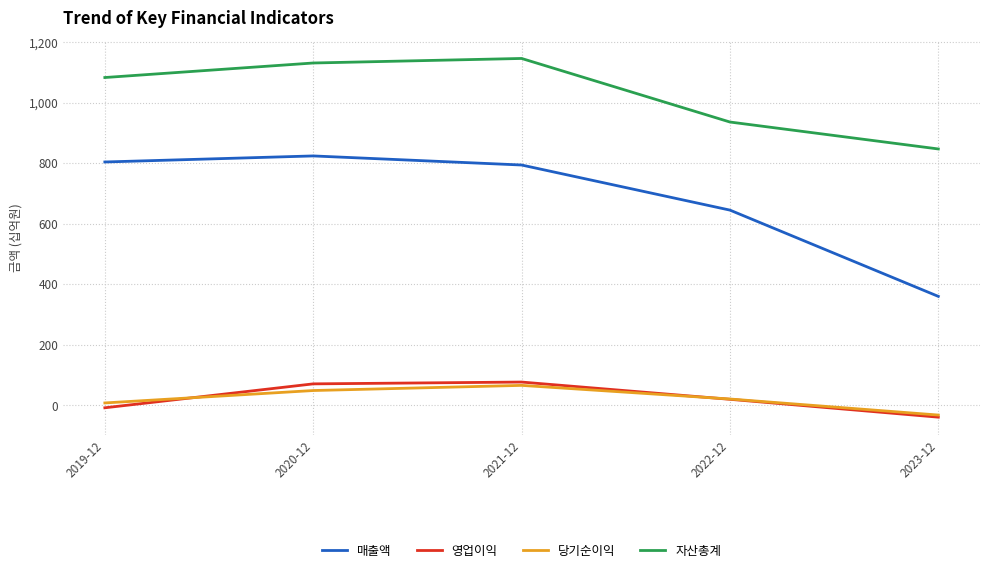

Which series has the largest range (max minus min)?

매출액